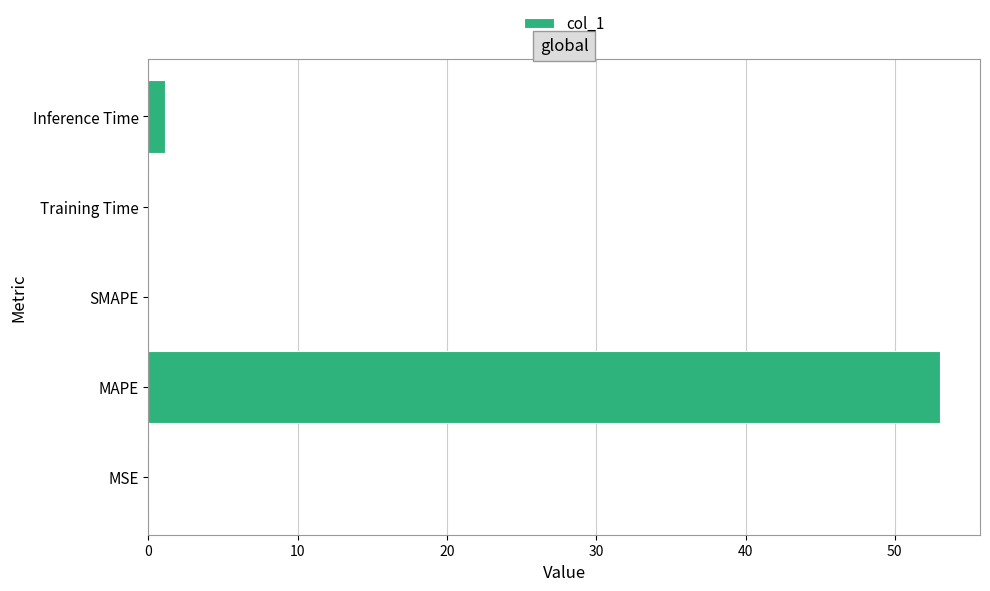

What is the change in value from MAPE to SMAPE?

-53.1